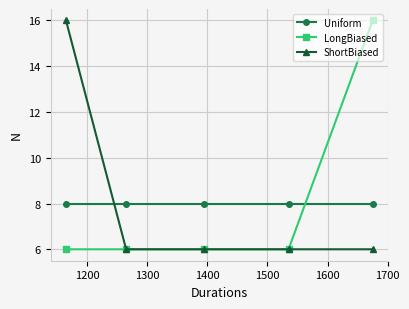

What is the highest value of the LongBiased series?

16